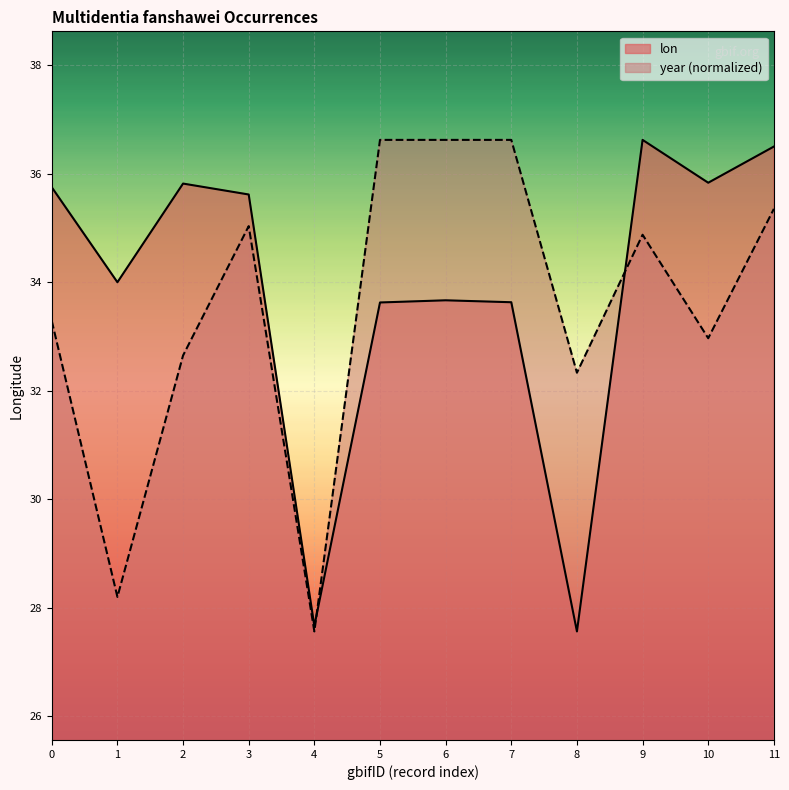

True or false: year and lon cross at least once.

True